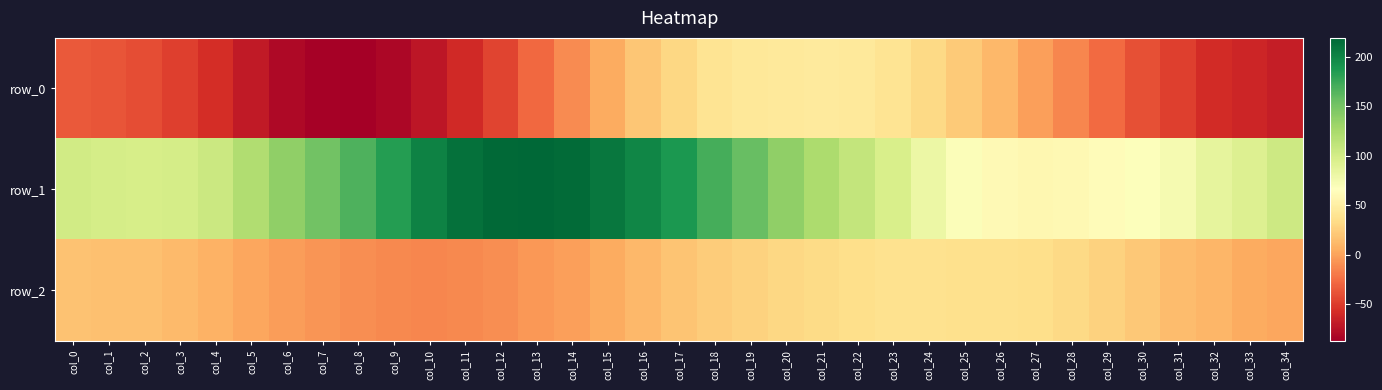

What is the minimum value shown in the chart?

-87.2